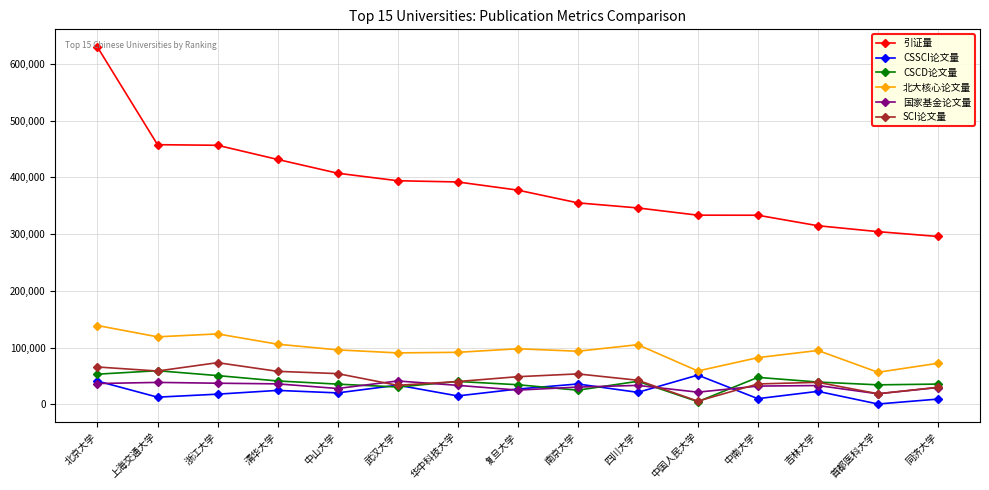

What is the sum of the CSSCI论文量 values at 上海交通大学 and 中国人民大学?

63798